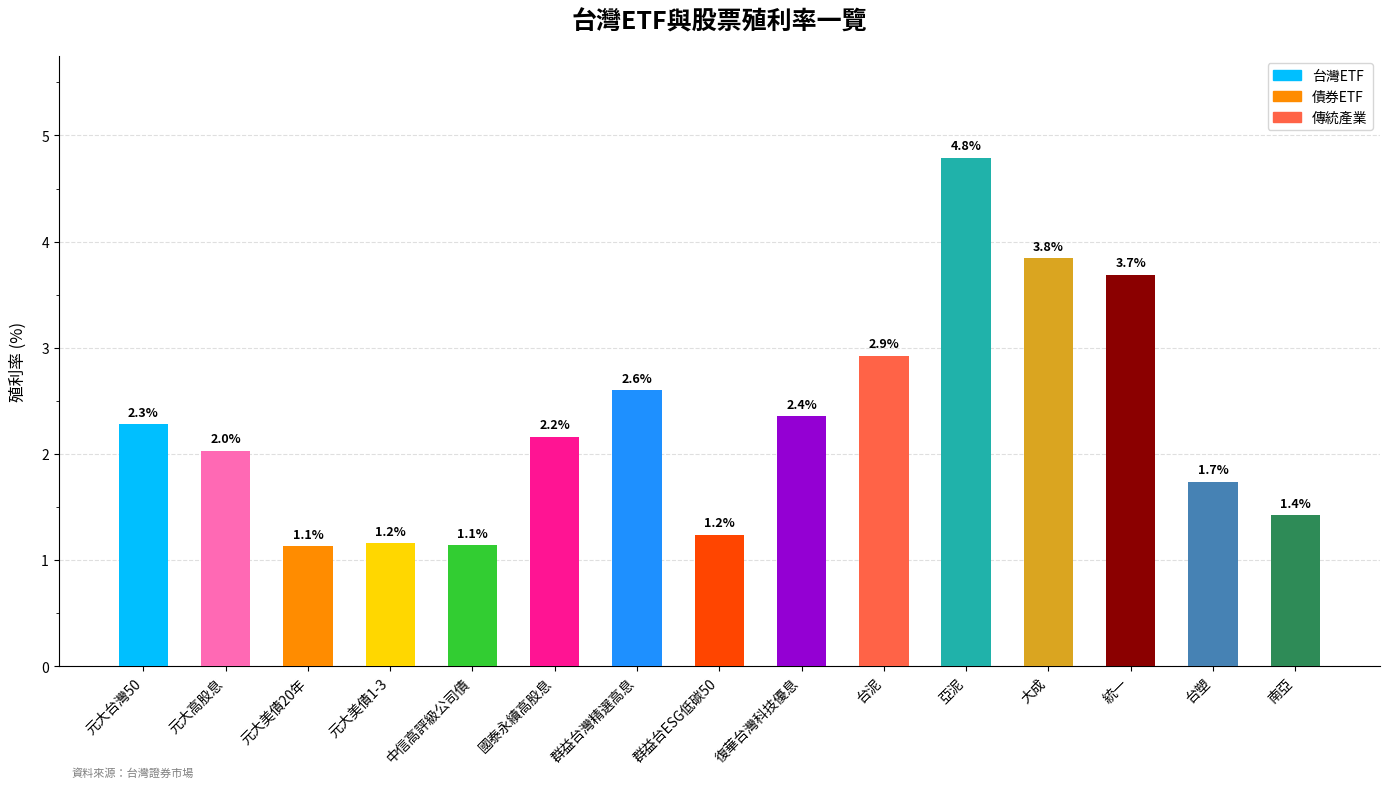

What is the smallest value displayed?

1.1